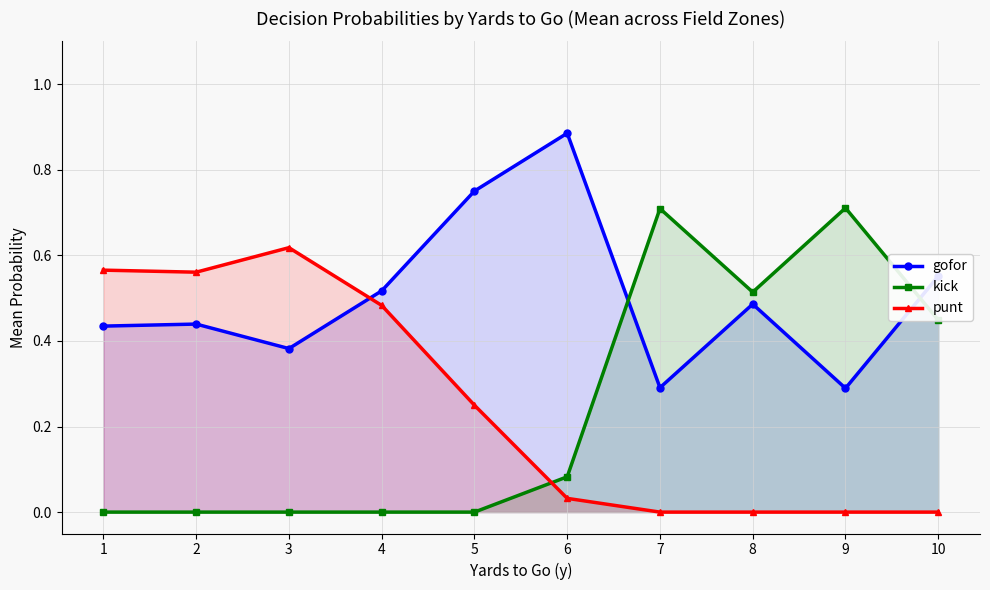

What is the minimum value for gofor?

0.3